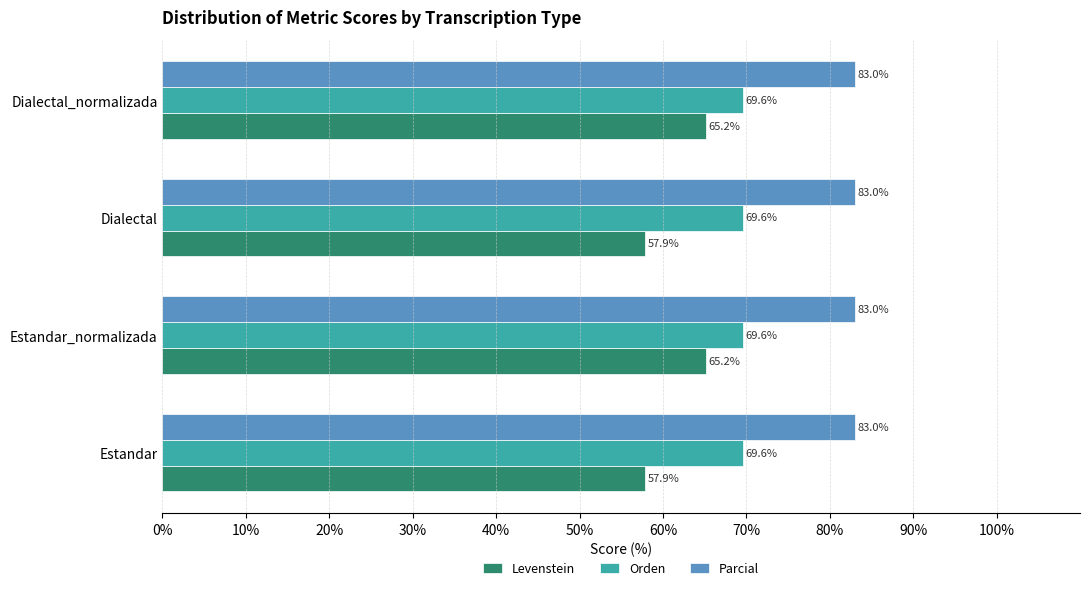

What is the highest value of the Parcial series?

83.0